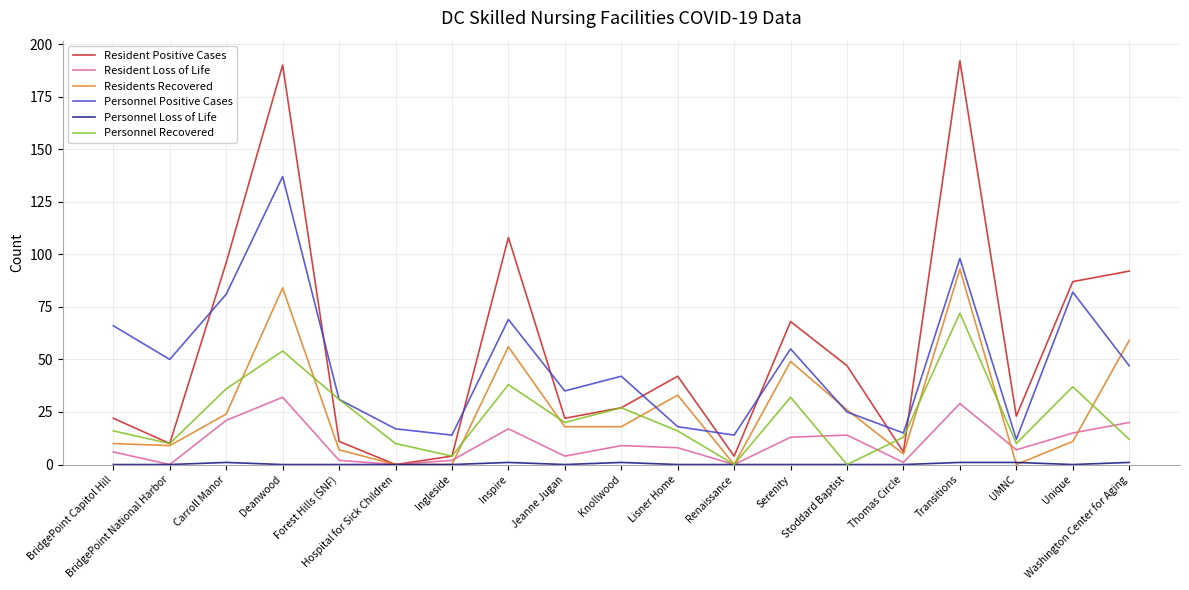

Is the value of Resident Positive Cases at Serenity greater than the value of Resident Loss of Life at Washington Center for Aging?

Yes